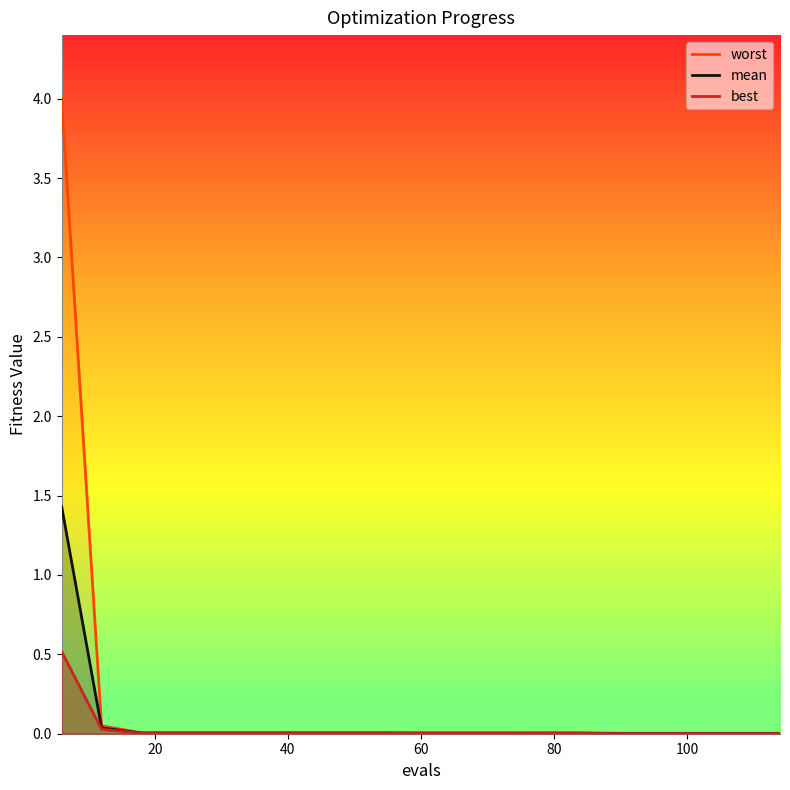

What is the greatest value displayed?

4.0